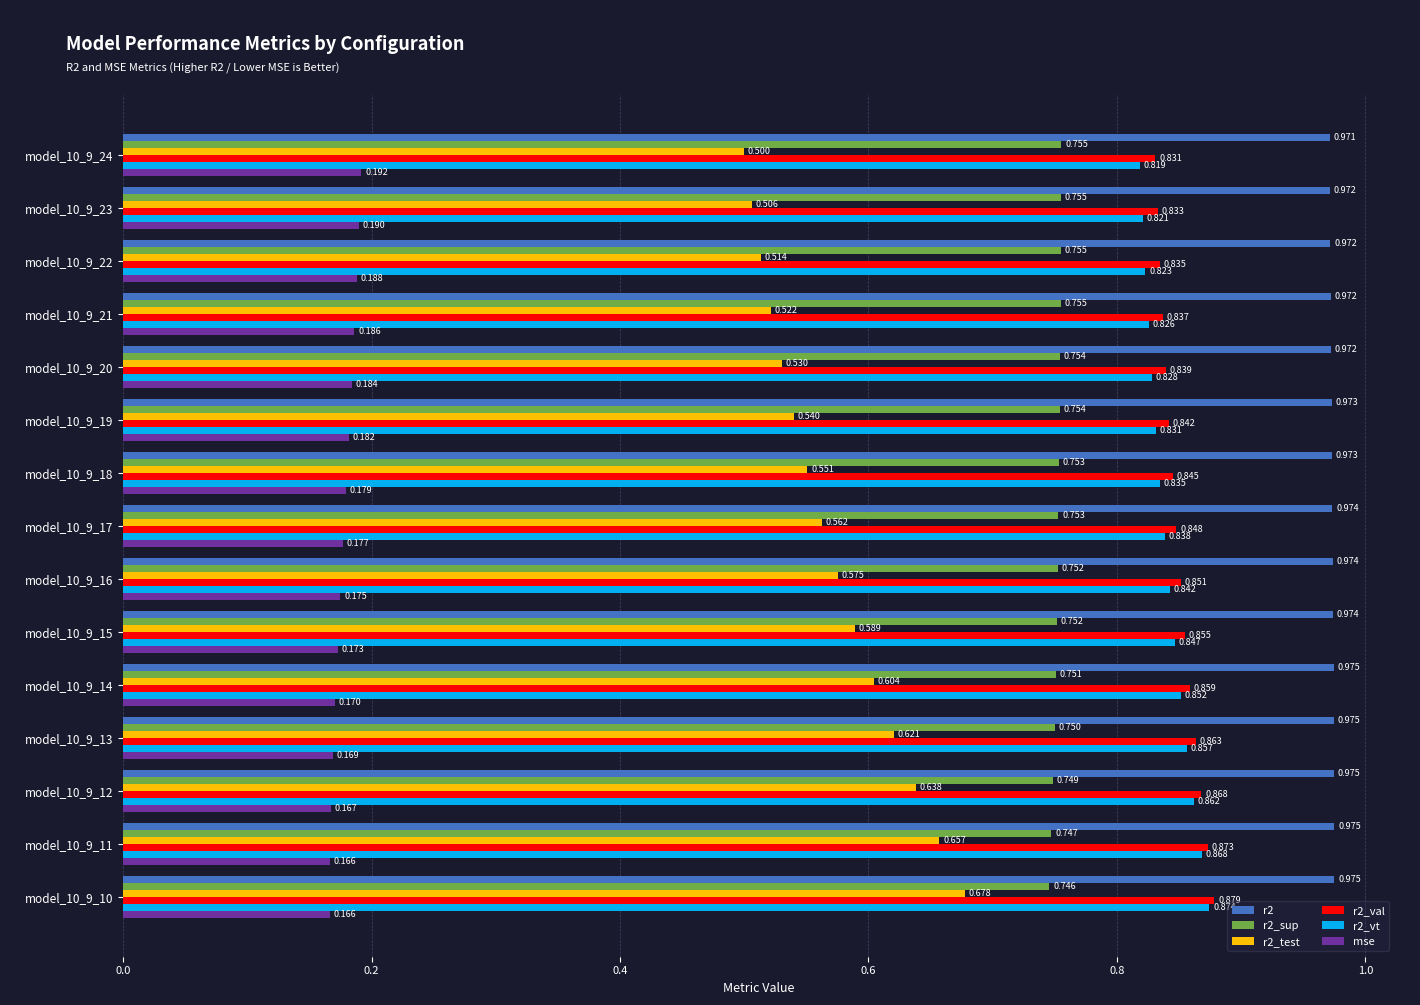

Is the value of r2_sup at model_10_9_14 greater than the value of r2 at model_10_9_10?

No